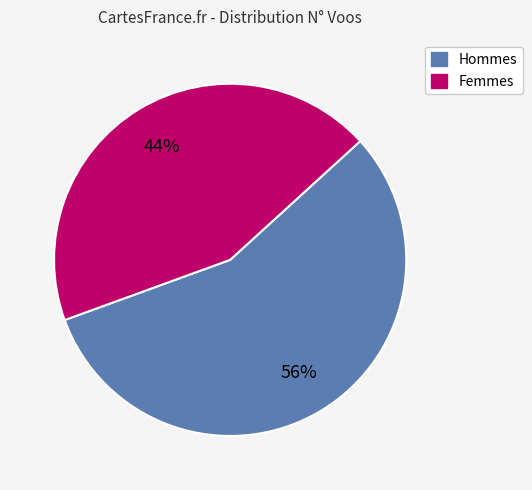

Is there a majority slice in this chart?

Yes